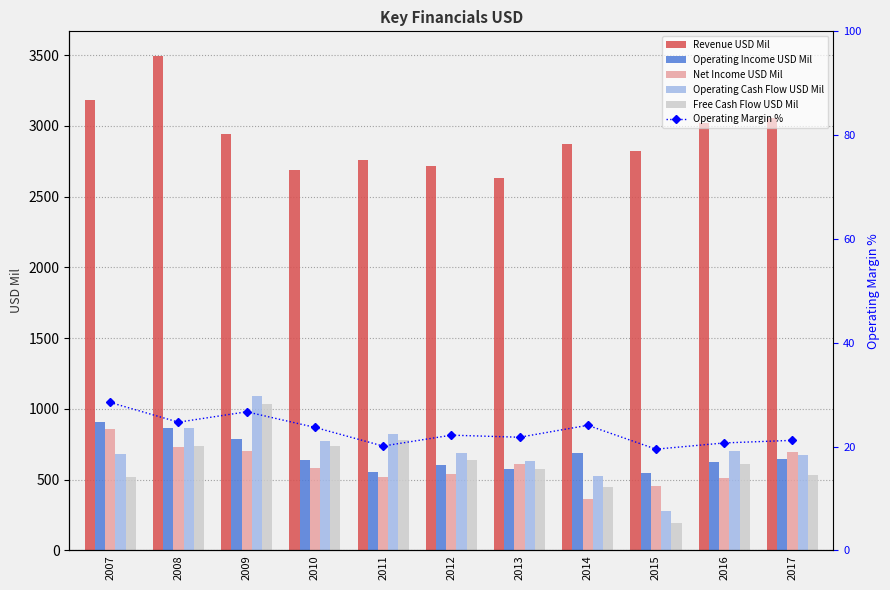

The value of Operating Cash Flow USD Mil at 2007 is 682.0. True or false?

True